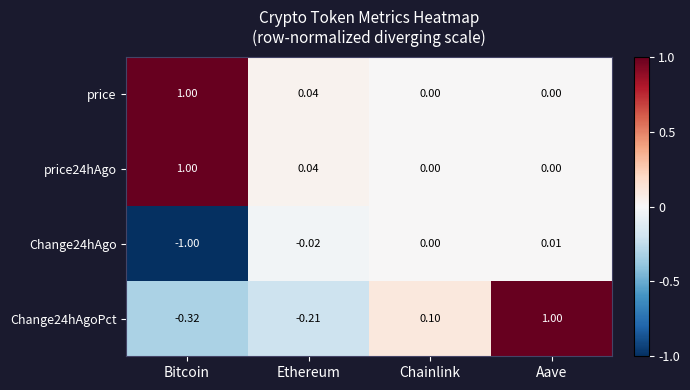

Rank the categories by Change24hAgoPct value from lowest to highest.

Bitcoin, Ethereum, Chainlink, Aave